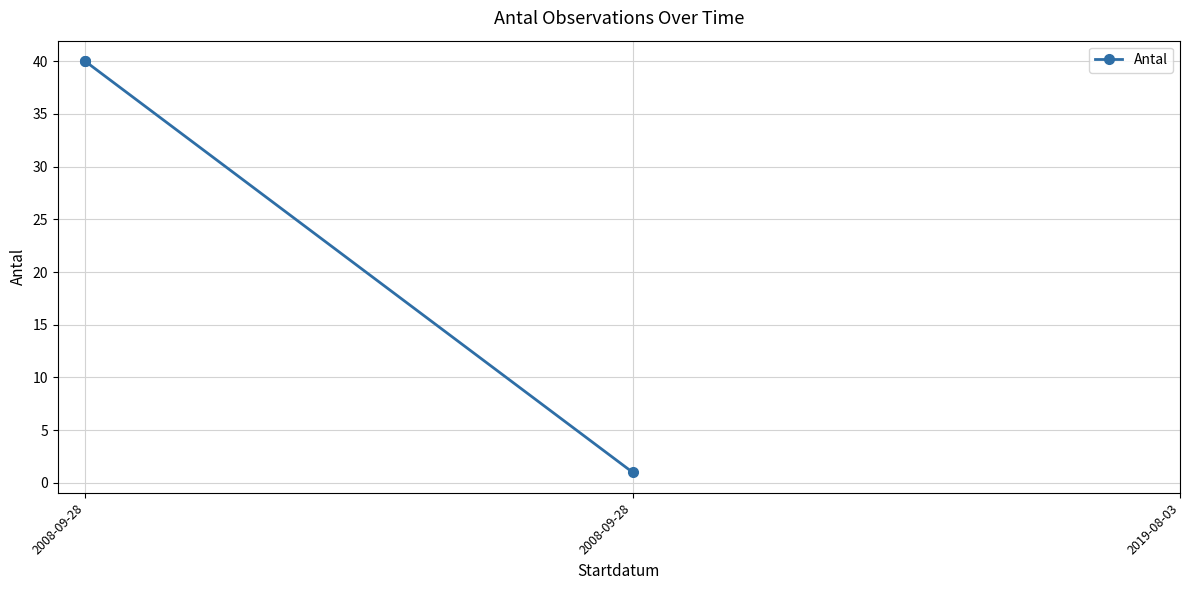

What is the label of the 3rd point from the right?

2008-09-28